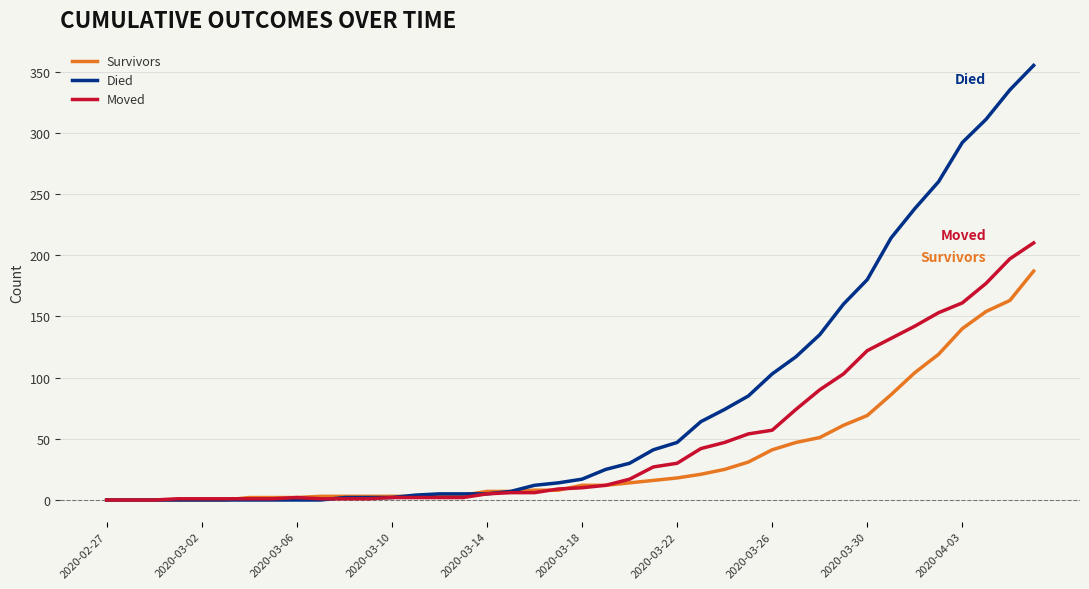

Does the chart display data point markers on the line(s)?

No